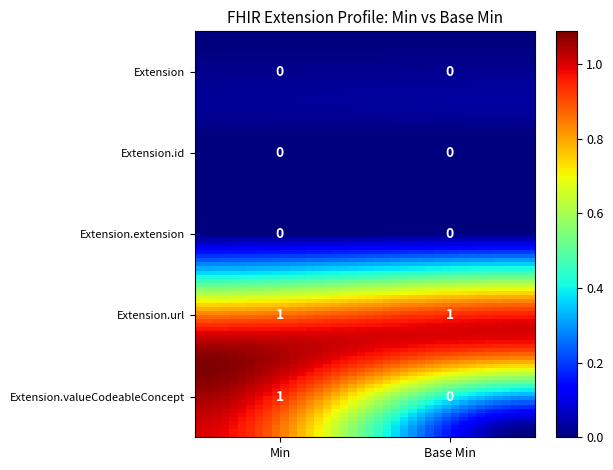

Reading right to left, list all the values displayed in this chart.

Extension: Extension.id=0	Extension=0
Extension.id: Extension.id=0	Extension=0
Extension.extension: Extension.id=0	Extension=0
Extension.url: Extension.id=1	Extension=1
Extension.valueCodeableConcept: Extension.id=0	Extension=1